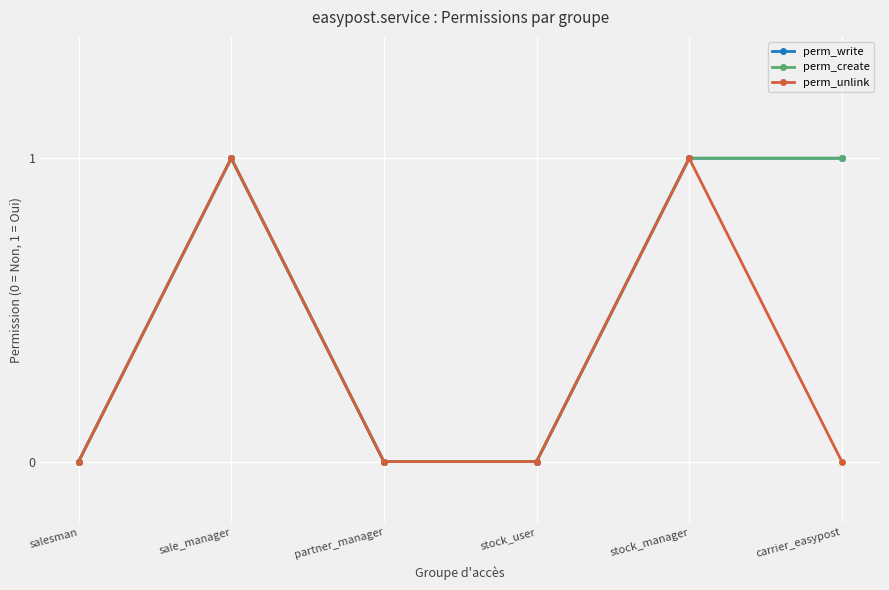

List the series in order of their peak value, highest first.

perm_write, perm_create, perm_unlink